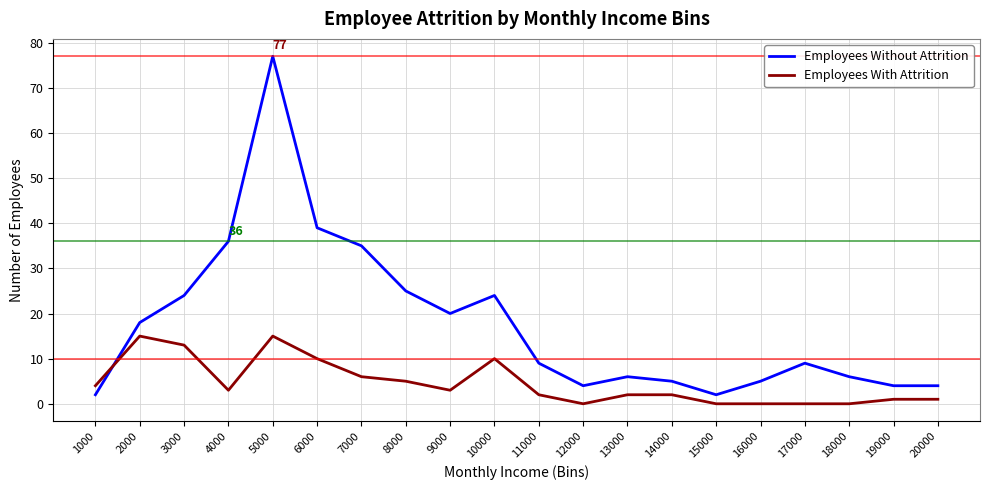

Is the value of Employees Without Attrition at 9000 greater than the value of Employees With Attrition at 19000?

Yes